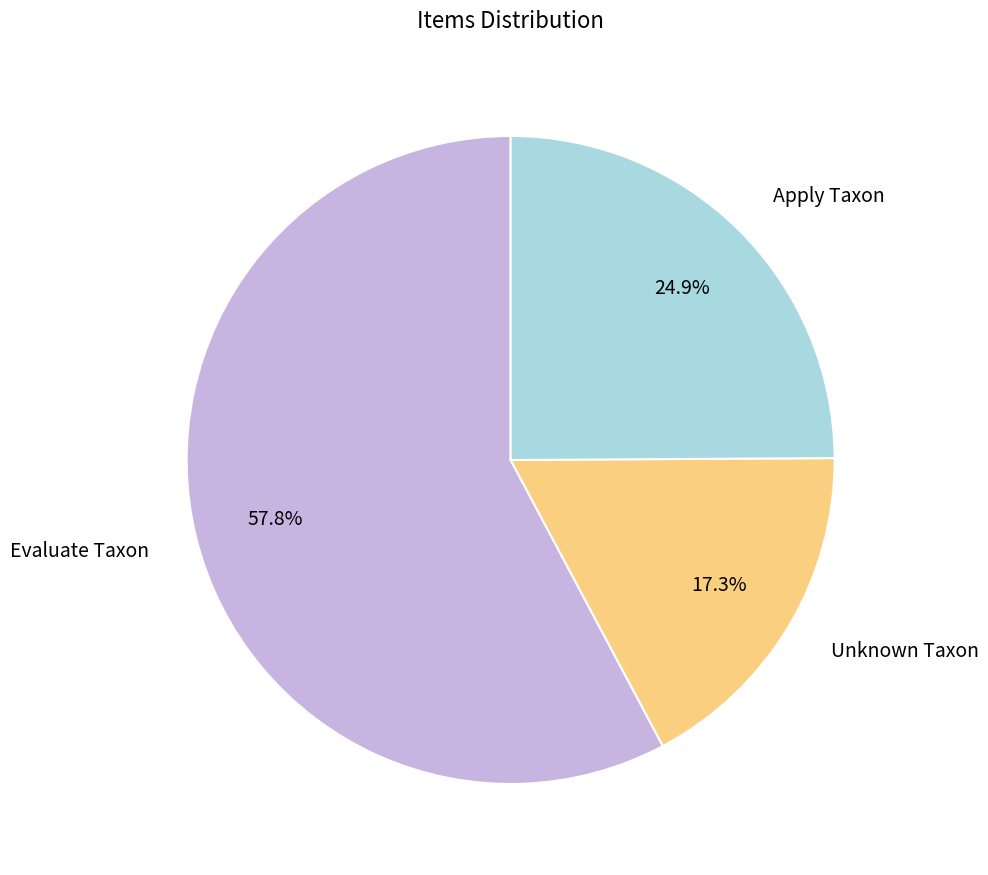

What is the smallest slice in the pie chart?

Unknown Taxon